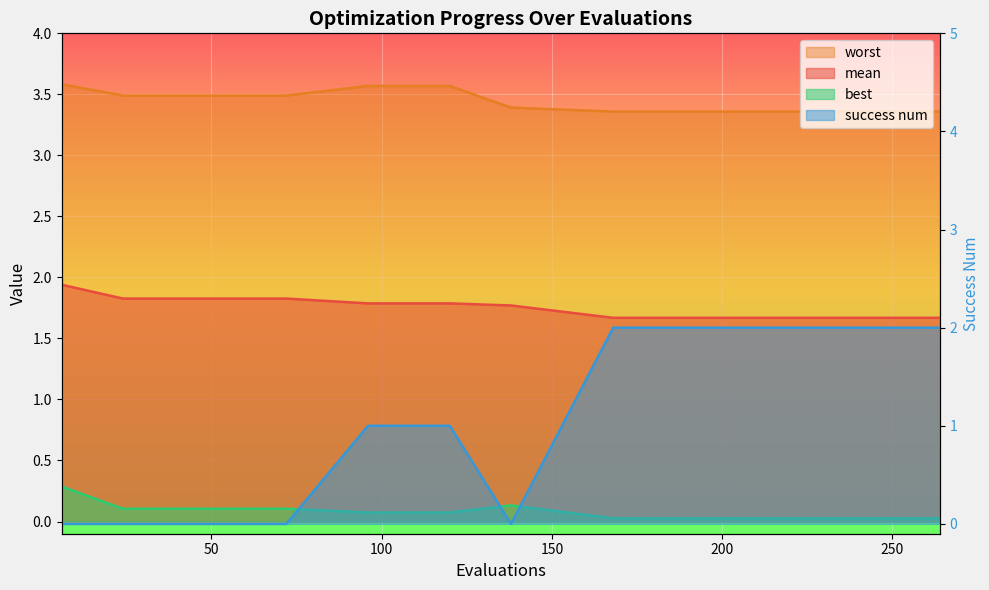

How many lines are shown in the chart?

4